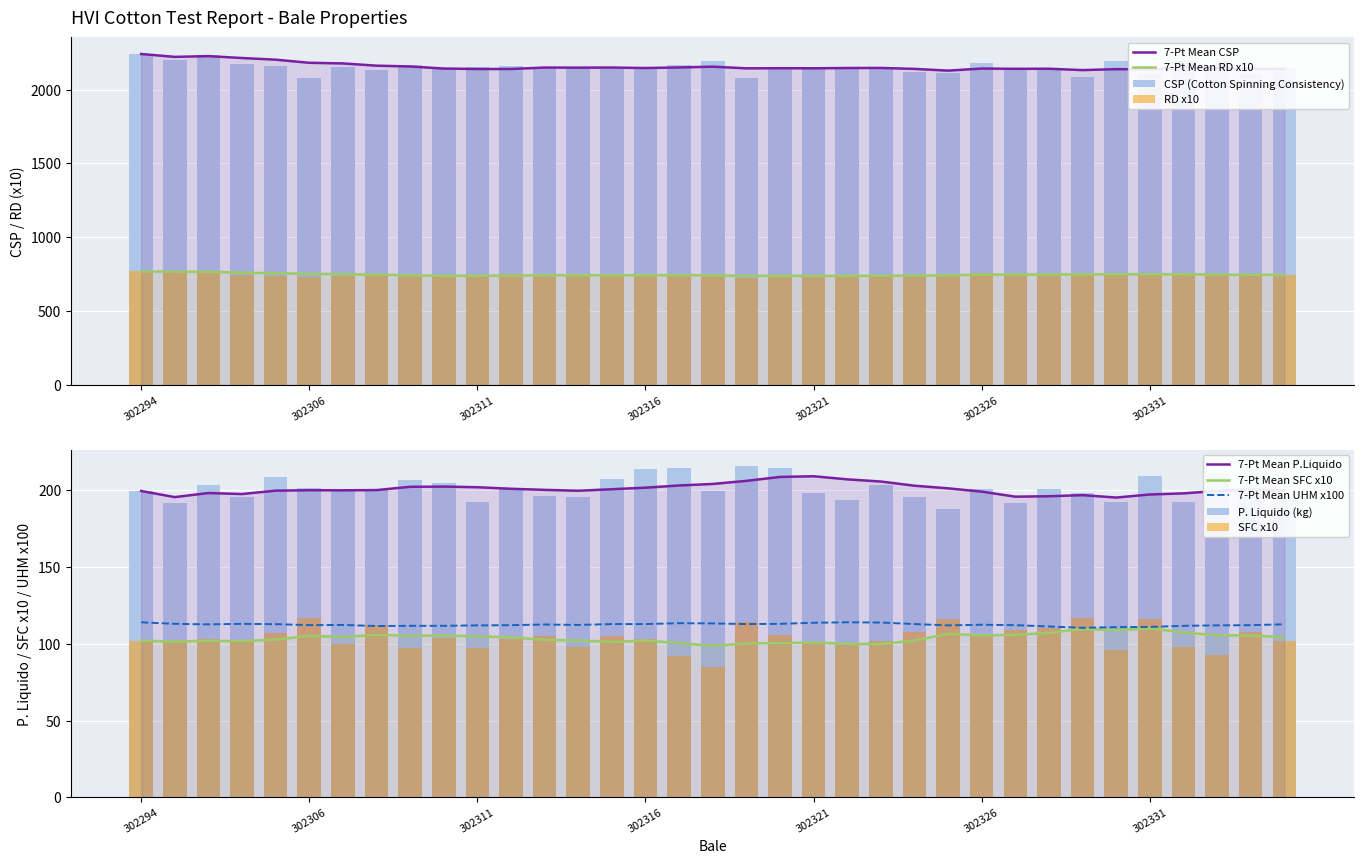

How many values in the P_Liquido series are below 199?

15